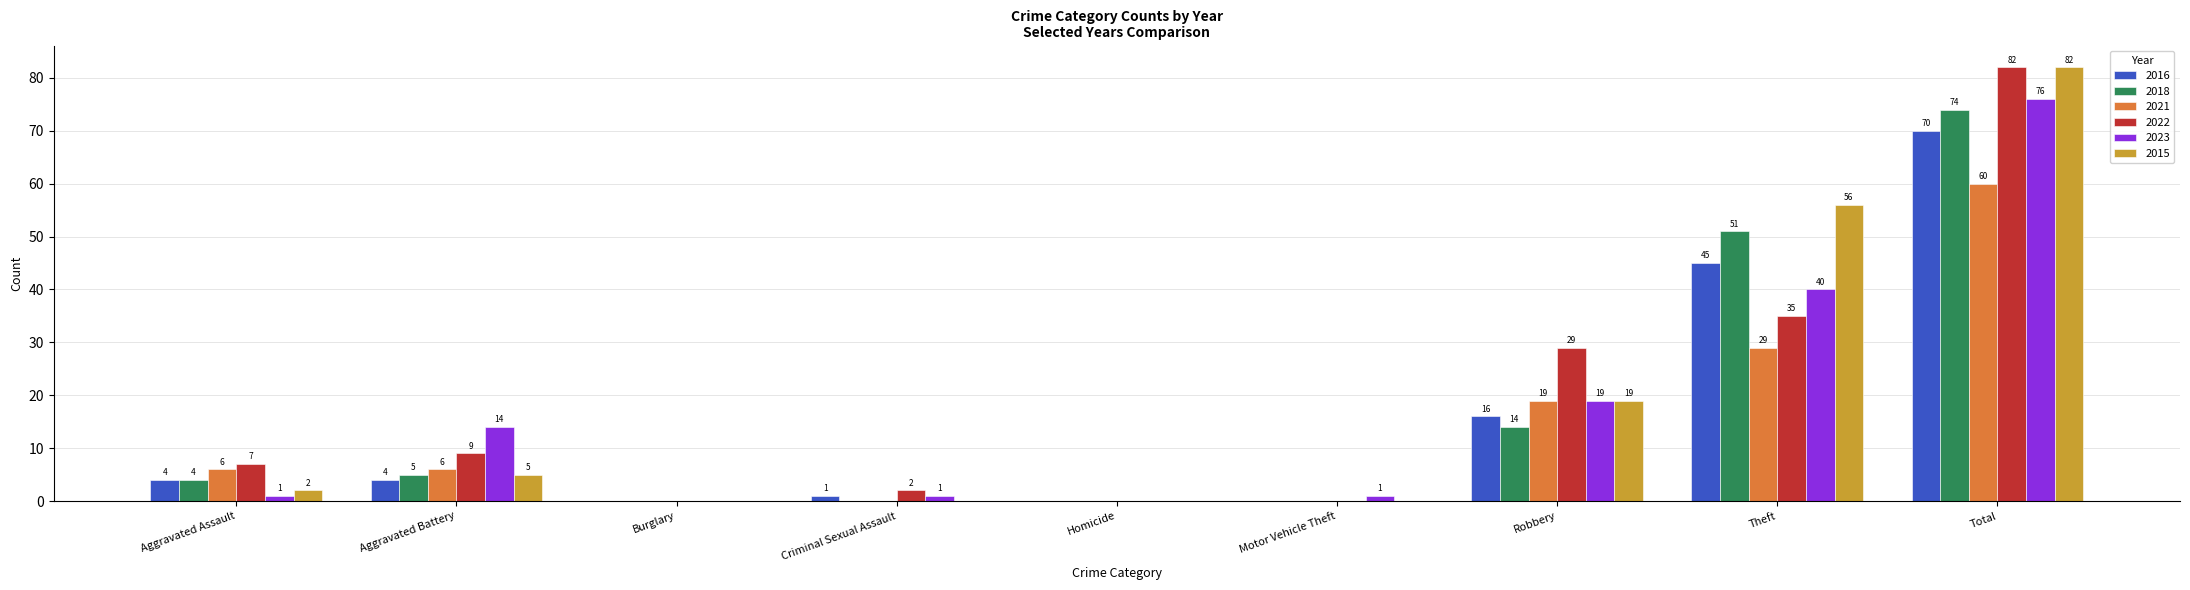

What is the sum of all 2023 values?

152